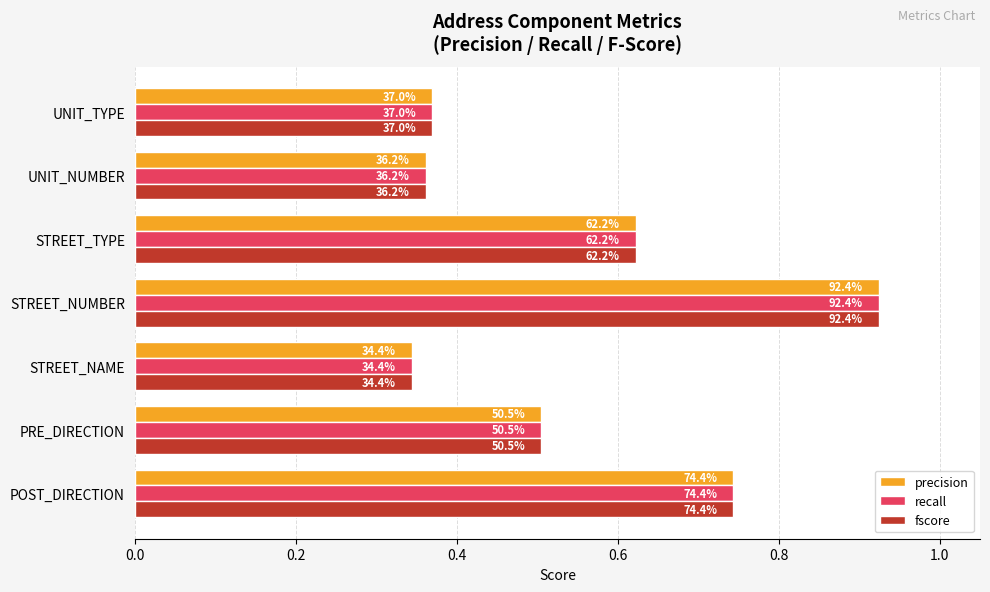

What are all the series names shown in the legend?

precision, recall, fscore